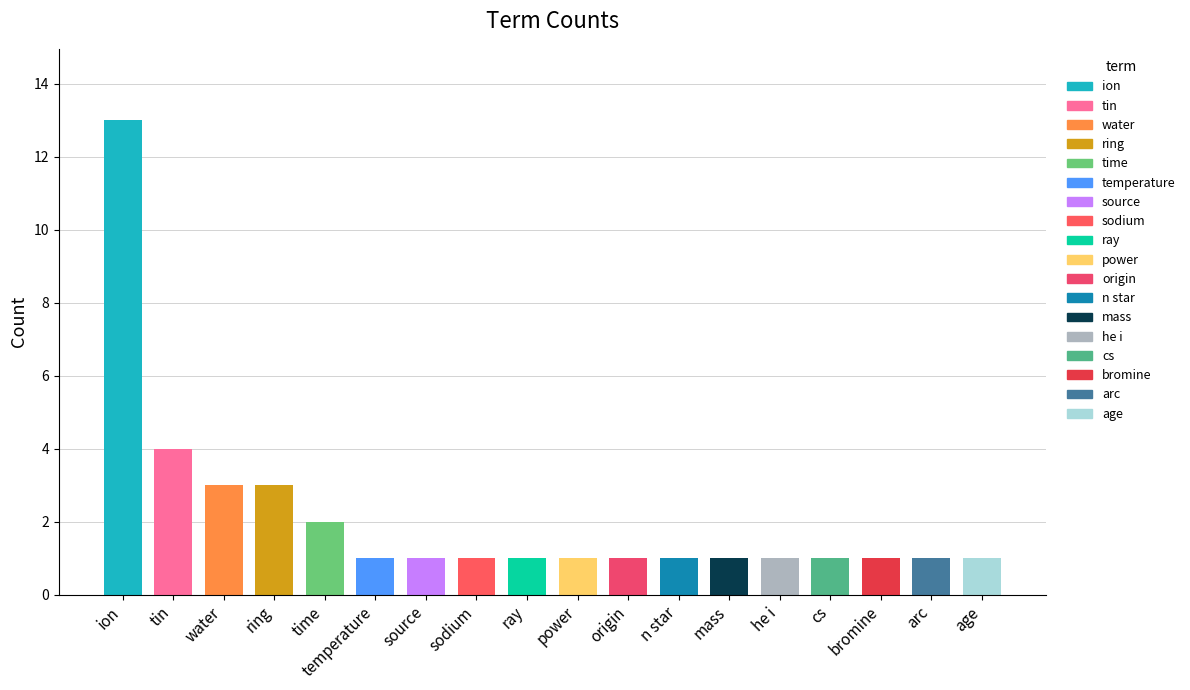

What is the change in value from time to sodium?

-1